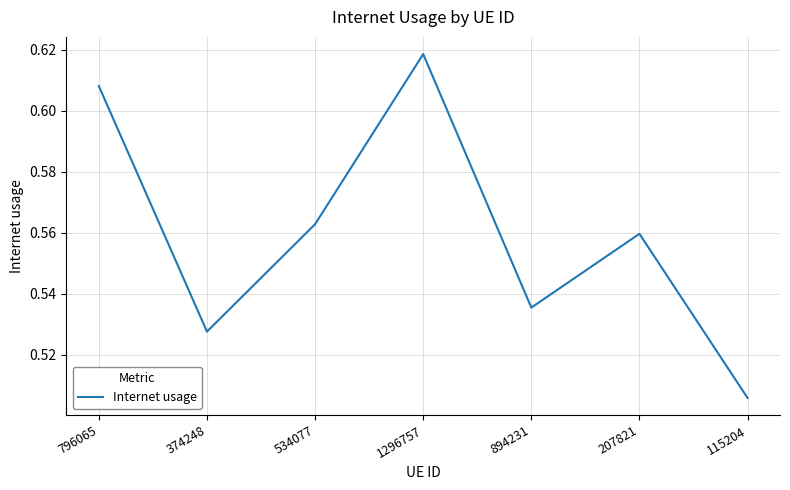

Count the number of data series in this chart.

1